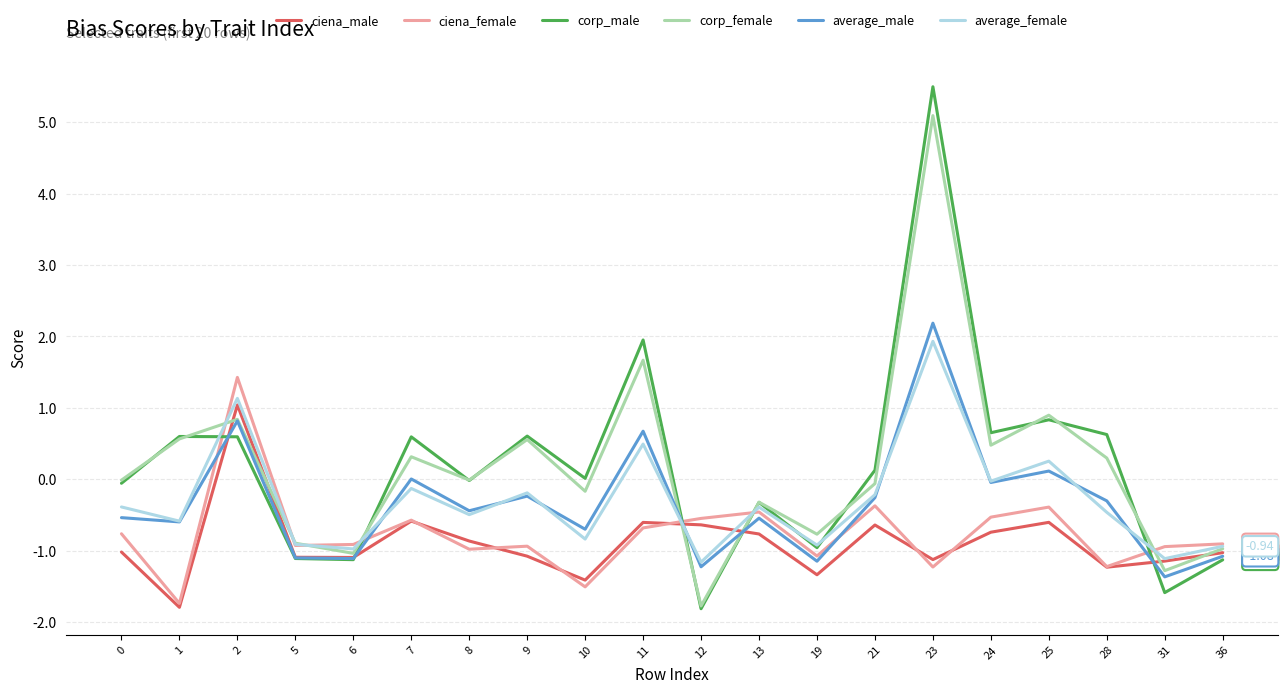

How many distinct data groups are displayed?

6